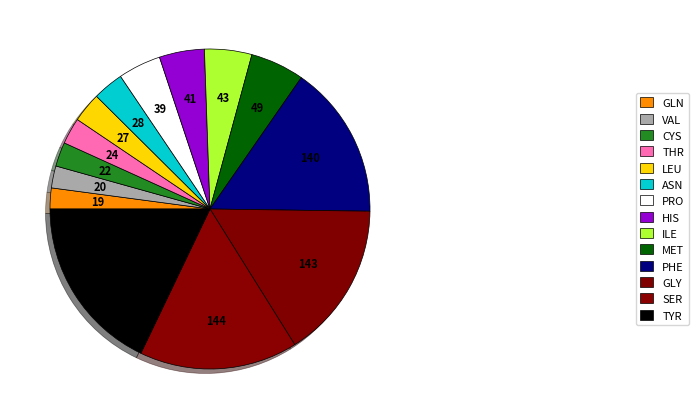

What is the smallest slice in the pie chart?

GLN